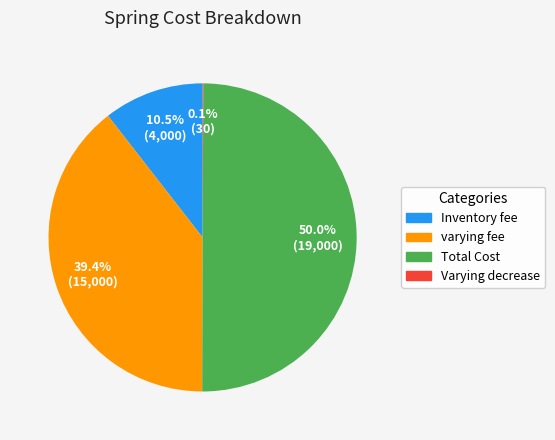

What is the largest slice in the pie chart?

Total Cost